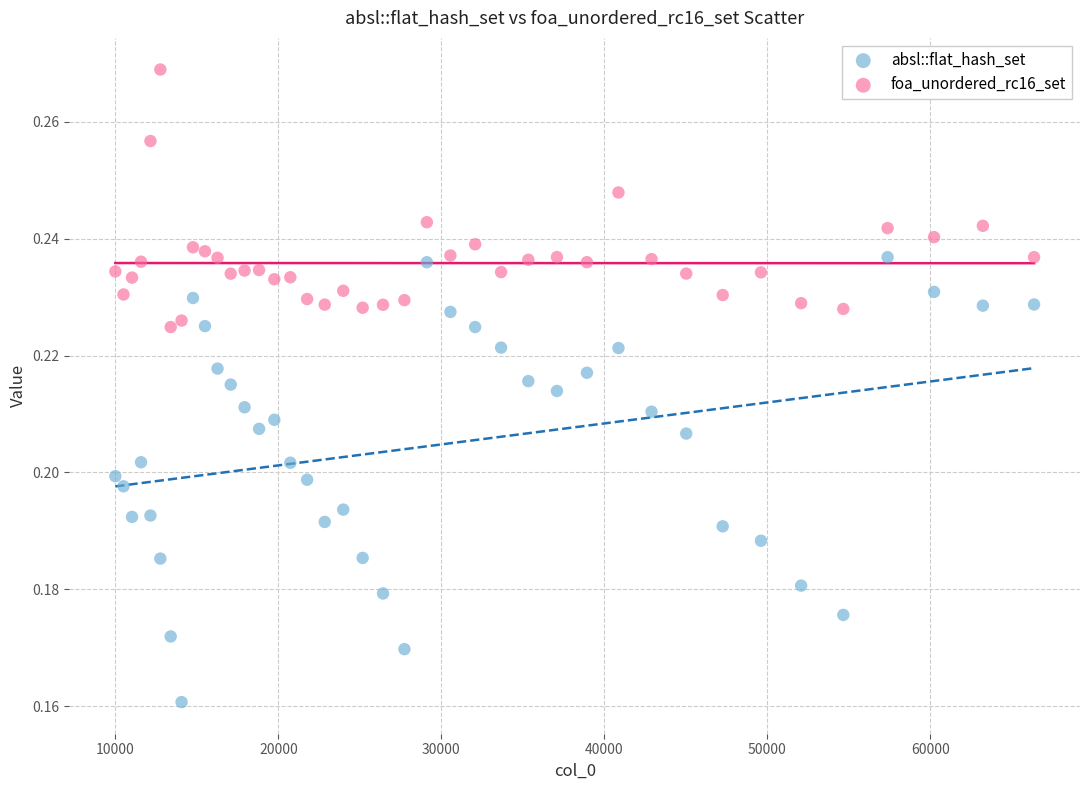

Across all data points, what is the range of X values (max minus min)?

56358.0